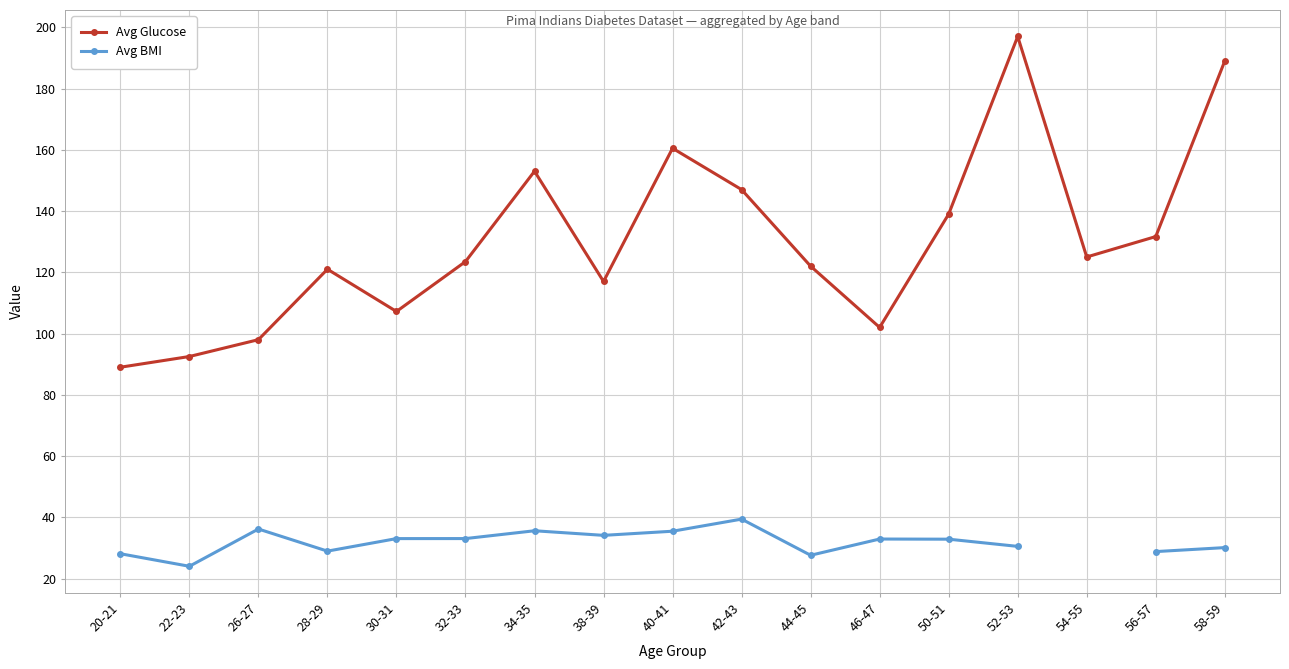

Is it true that Avg BMI equals 16.5 at 42-43?

False